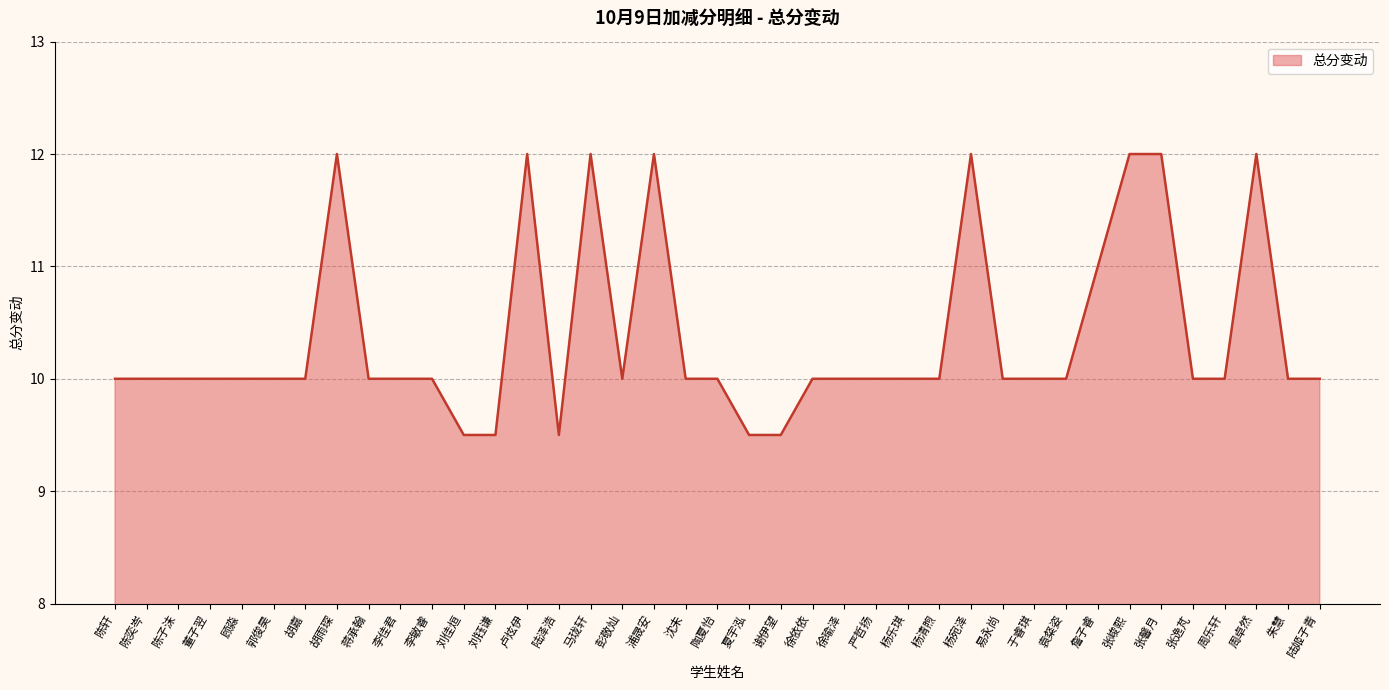

What position from the left is 周卓然?

37